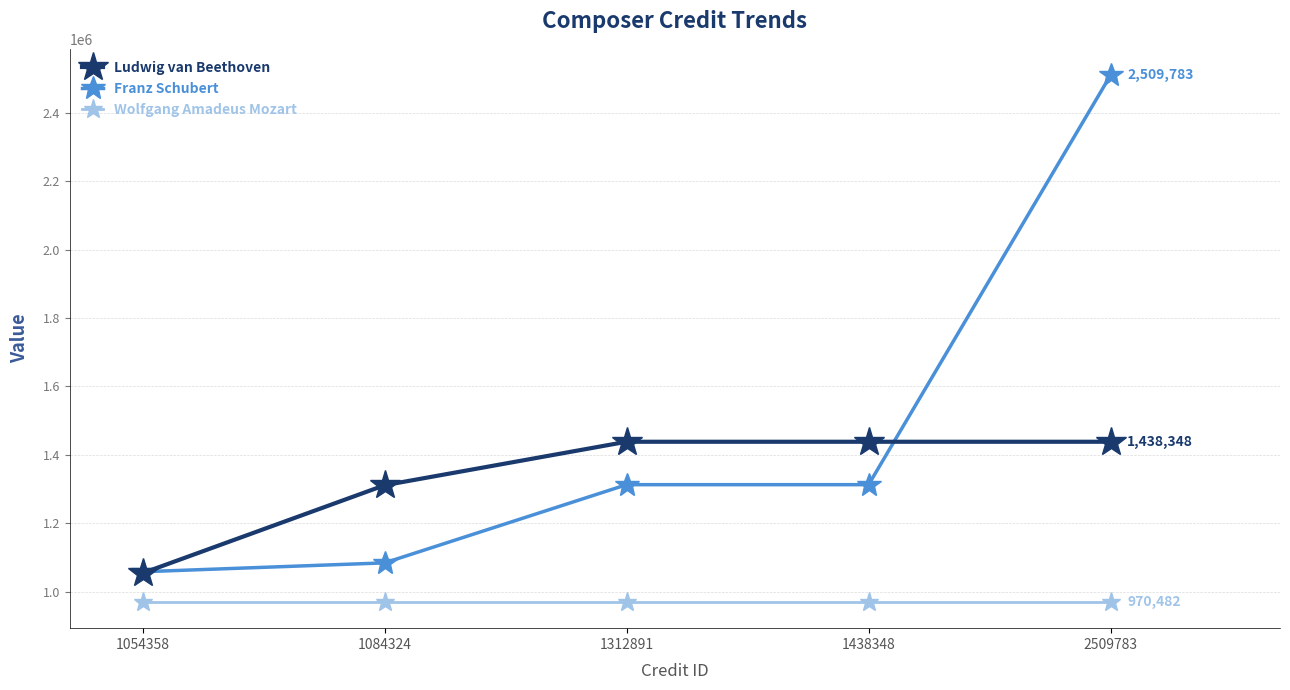

What is the difference between the second highest and minimum values in the Ludwig van Beethoven series?

383990